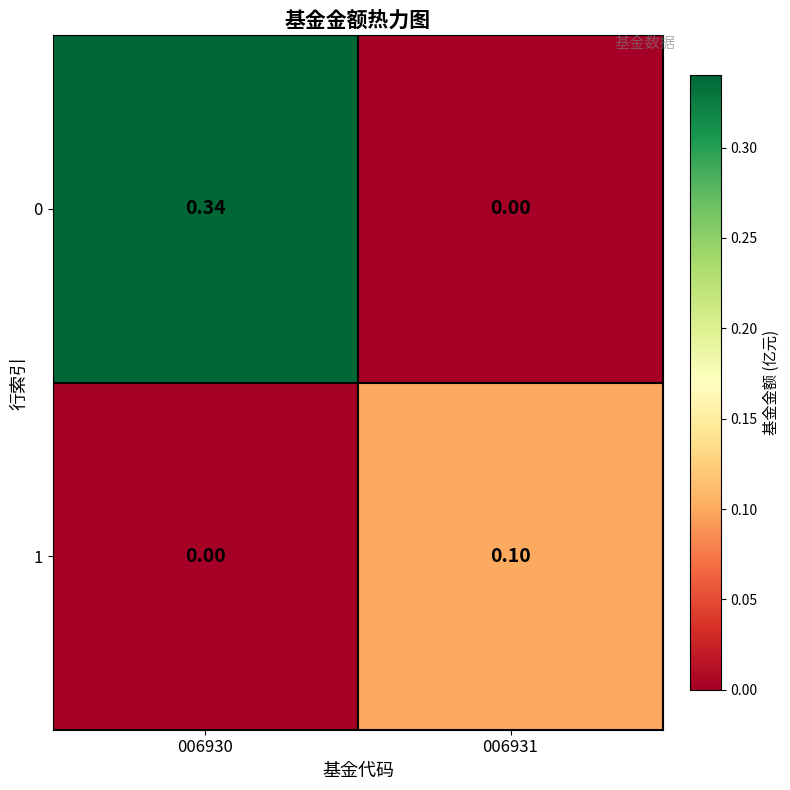

Which has a higher value, 006931 or 006930?

006930